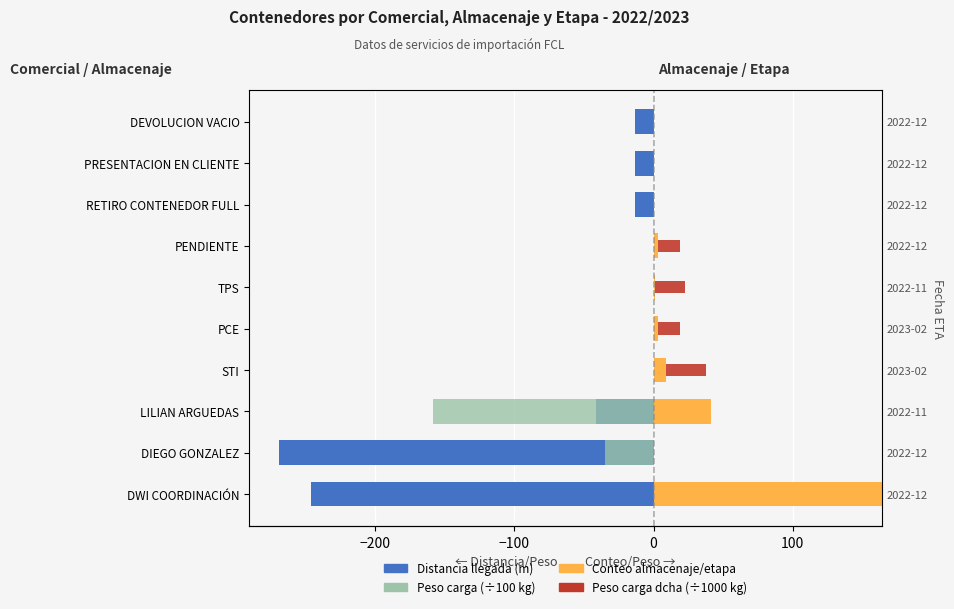

Reading left to right, transcribe all the data shown in this chart.

Distancia (m) - dir. llegada: -246.0	-269.0	-41.0	0.0	0.0	0.0	0.0	-13.0	-13.0	-13.0
Peso carga (×100 kg): 0.0	-35.1	-158.6	0.0	0.0	0.0	0.0	0.0	0.0	0.0
Almacenaje / Etapas conteo: 164.0	0.0	41.0	9.0	3.0	1.0	3.0	0.0	0.0	0.0
Peso carga dcha (×1000 kg): 0.0	0.0	0.0	28.5	16.1	21.6	15.8	0.0	0.0	0.0